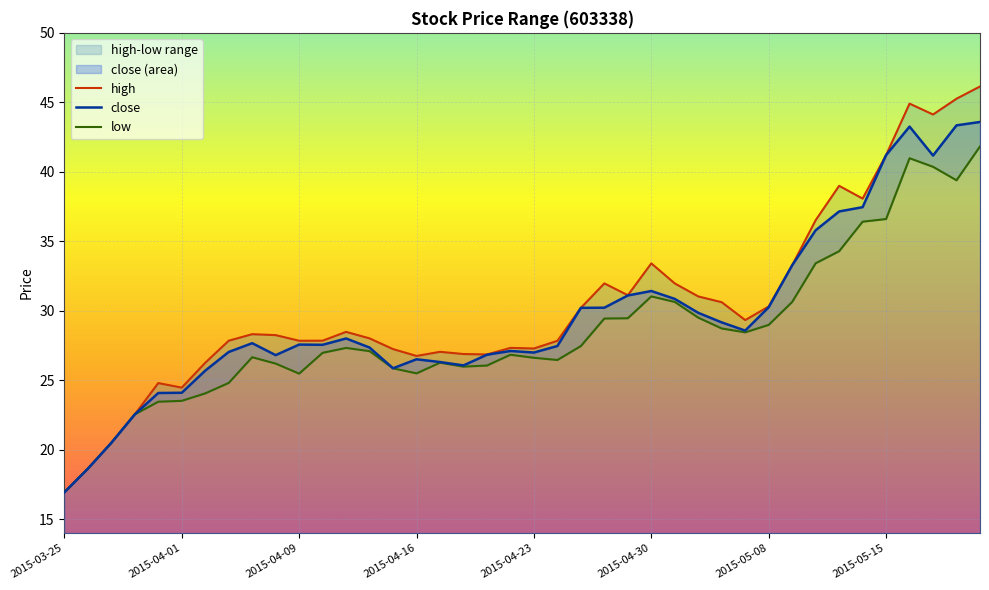

At which label is low closest to 29?

2015-05-08